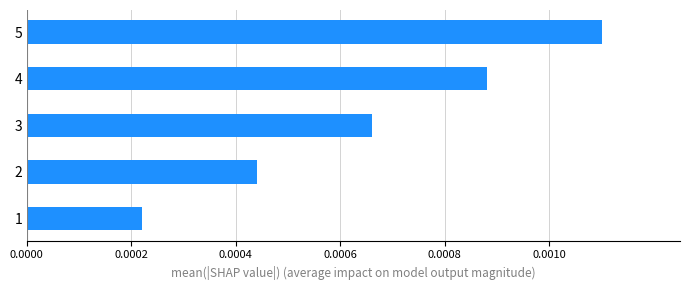

Between 1 and 5, which is larger?

5